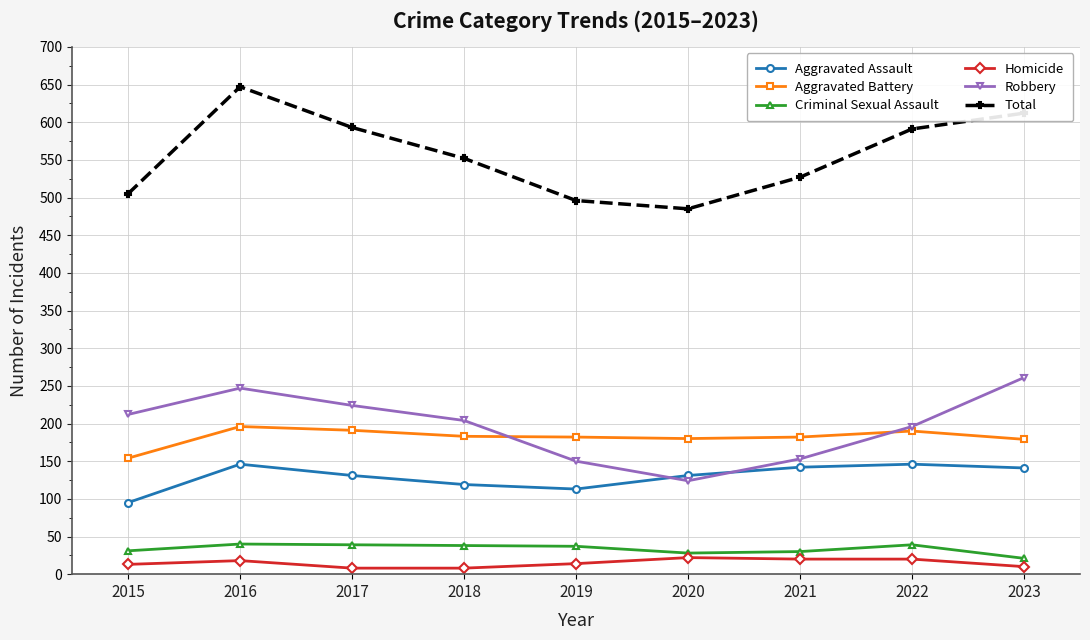

What are all the series names shown in the legend?

Aggravated Assault, Aggravated Battery, Criminal Sexual Assault, Homicide, Robbery, Total